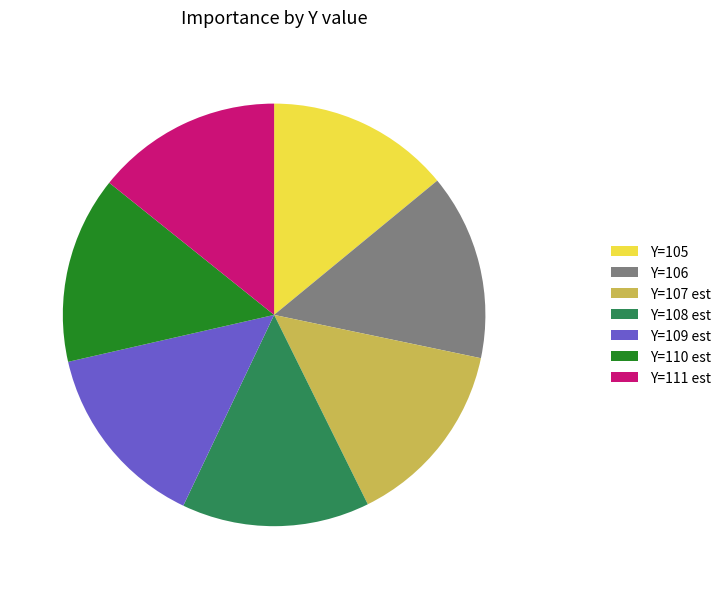

Do Y=109 est and Y=106 together represent more than half of the pie?

No